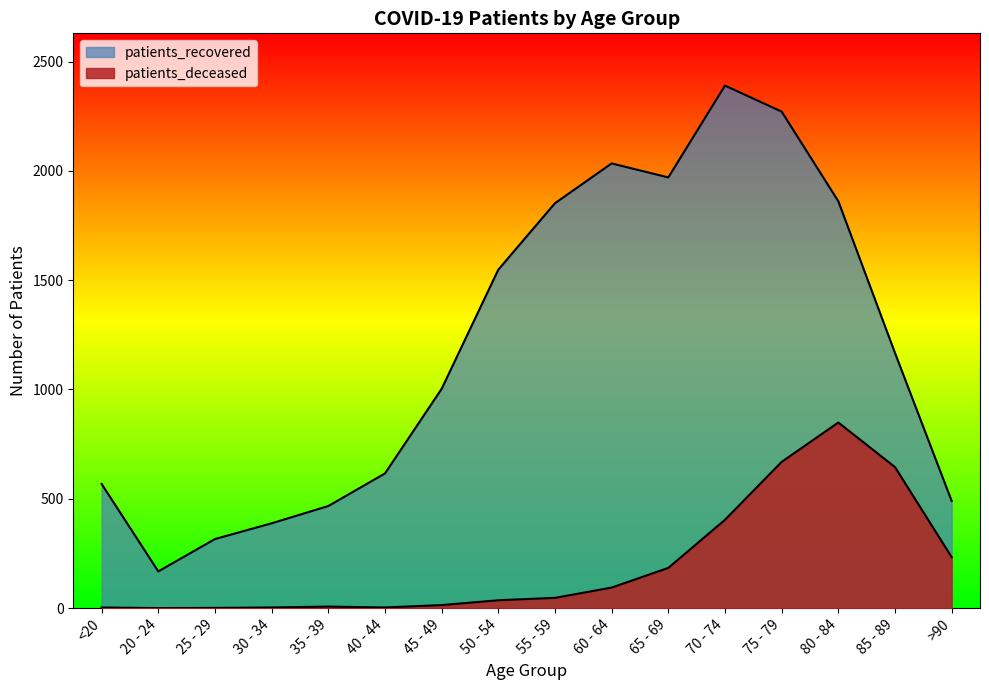

What are all the series names shown in the legend?

patients_deceased, patients_recovered